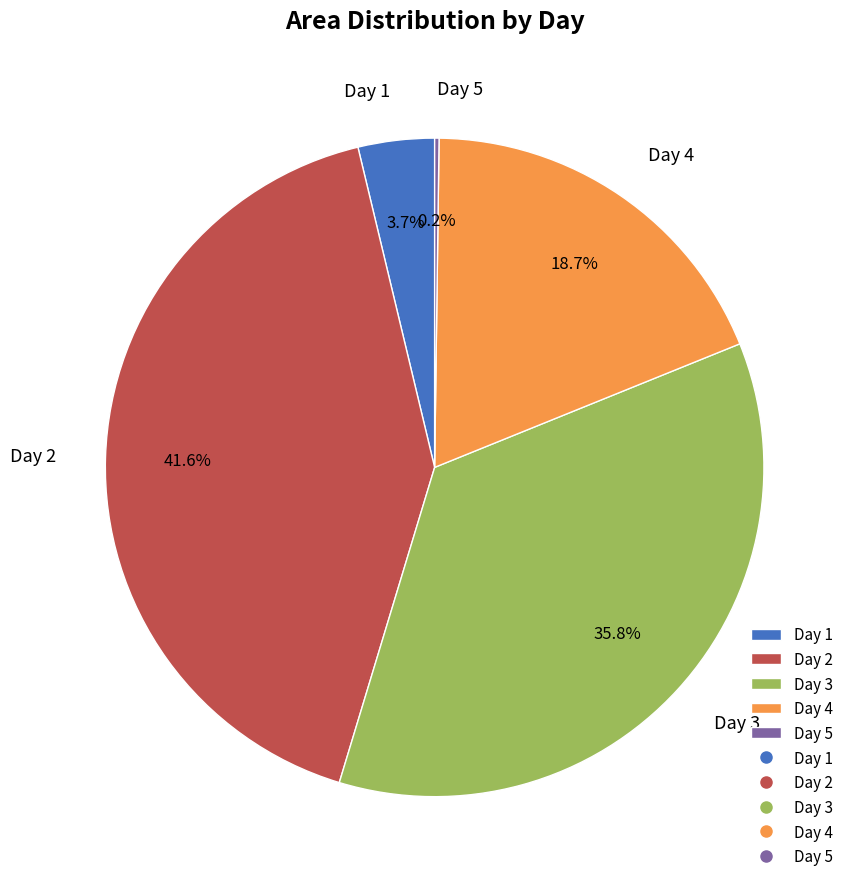

Which slice is the largest?

Day 2